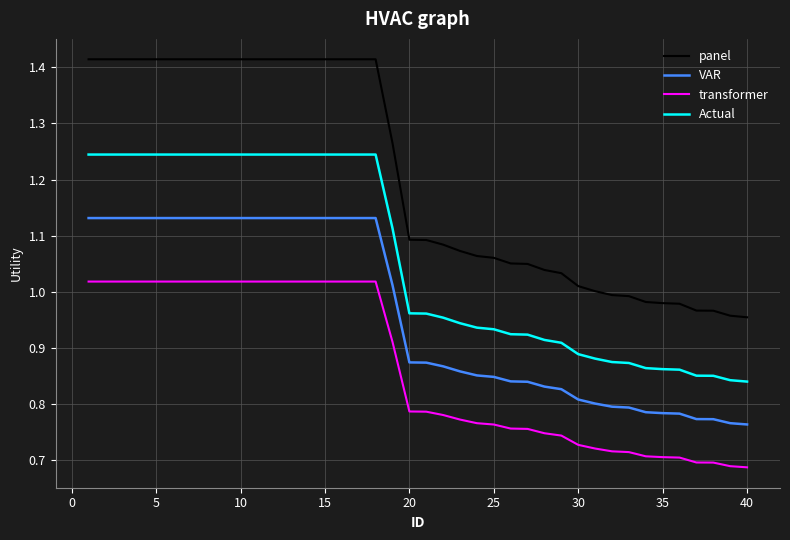

Which series has the largest total across all categories?

panel